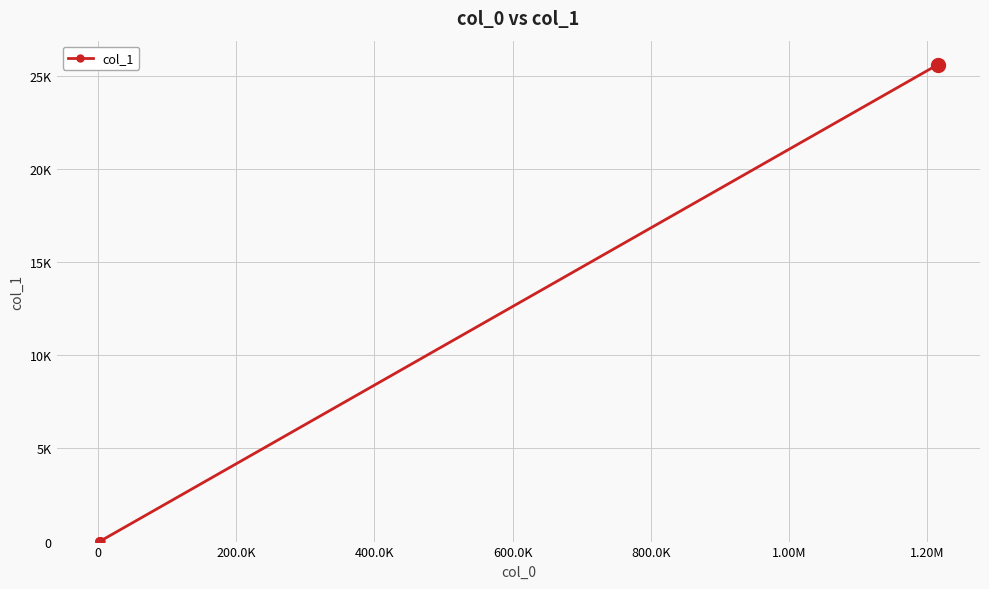

How many points are higher than both their immediate neighbors (excluding endpoints)?

2